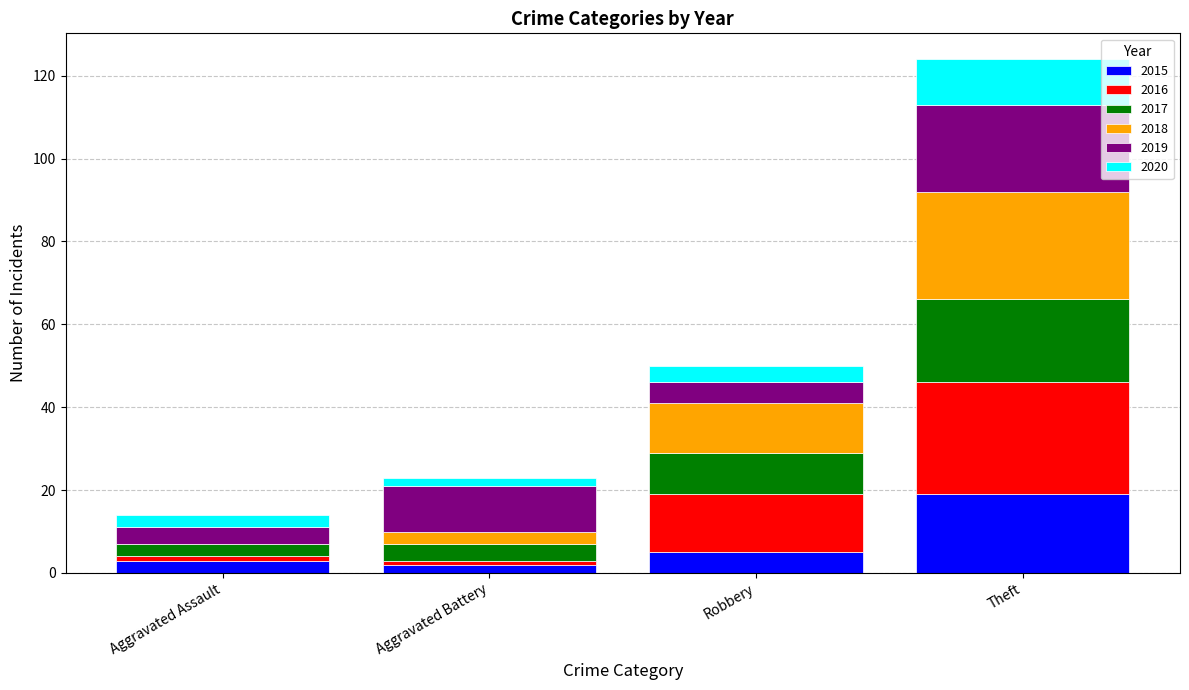

At which category is the sum across all series the highest?

Theft